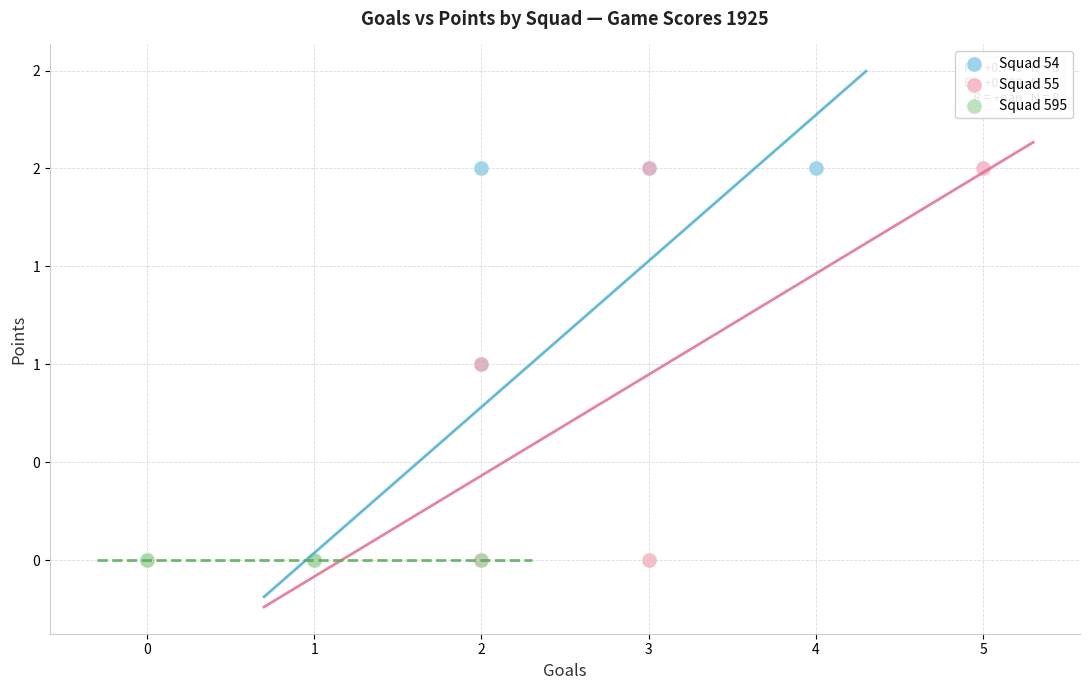

What are all the series names shown in the legend?

Squad 54, Squad 55, Squad 595